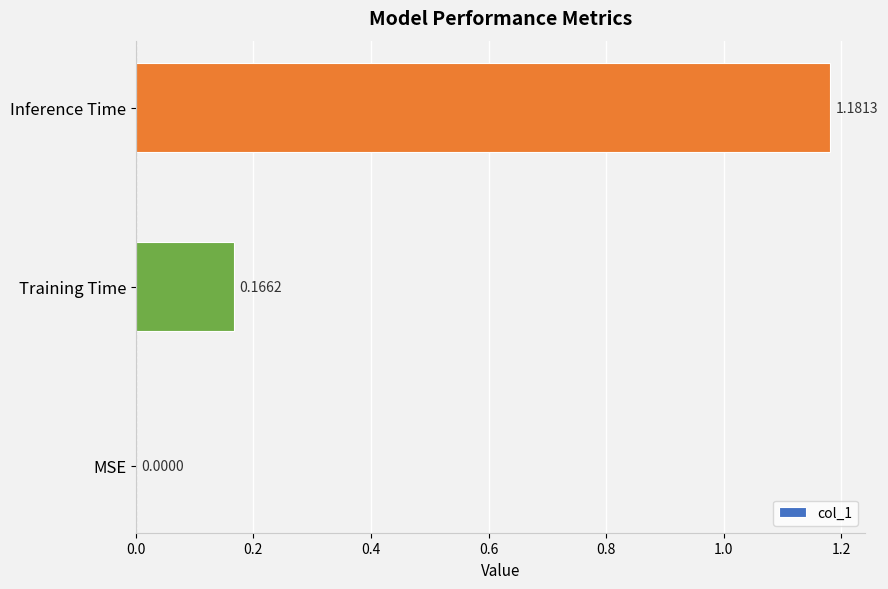

Where is the data nearest to the value 0?

MSE